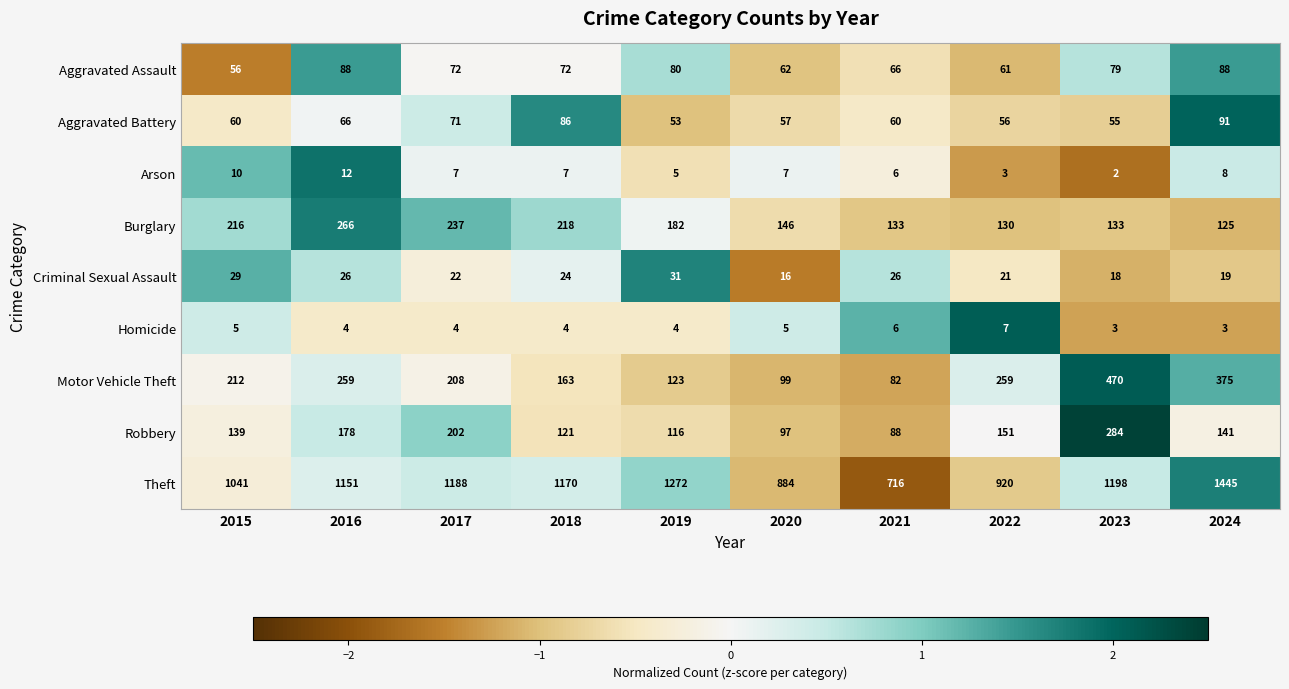

Which category has the lowest value across all series?

2023